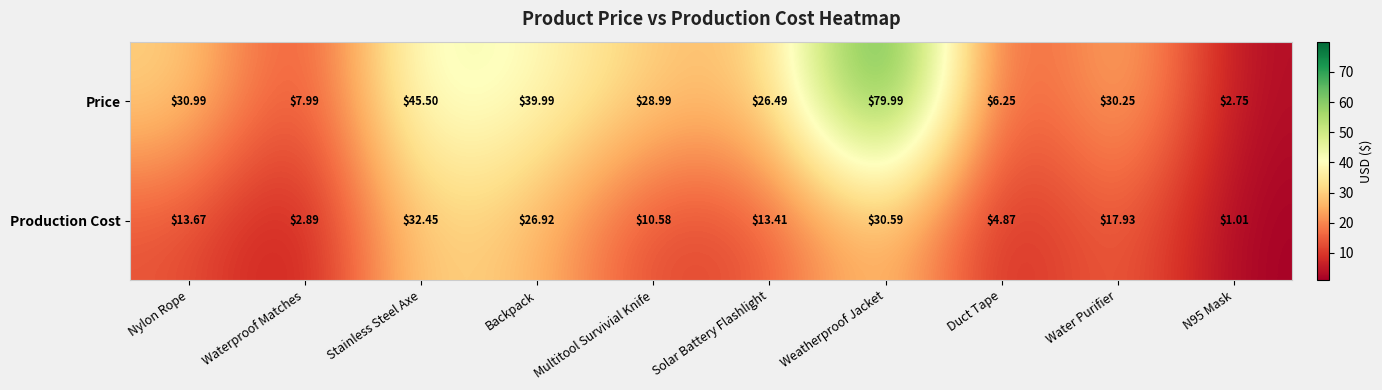

At which category does the chart reach its peak across all series?

Weatherproof Jacket